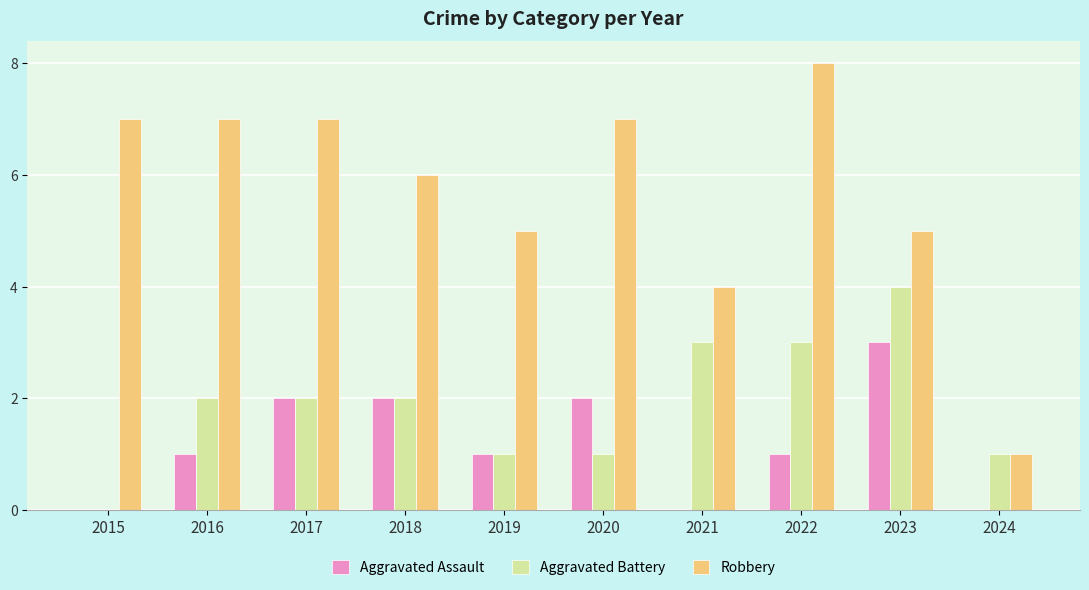

What is the total value across all series at 2016?

10